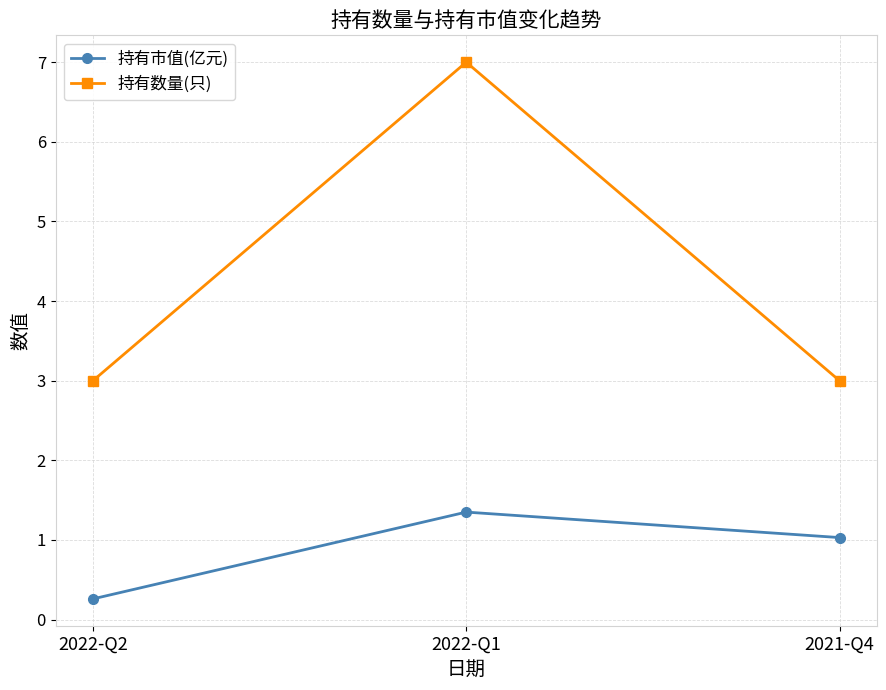

What position from the left is 2022-Q2?

1